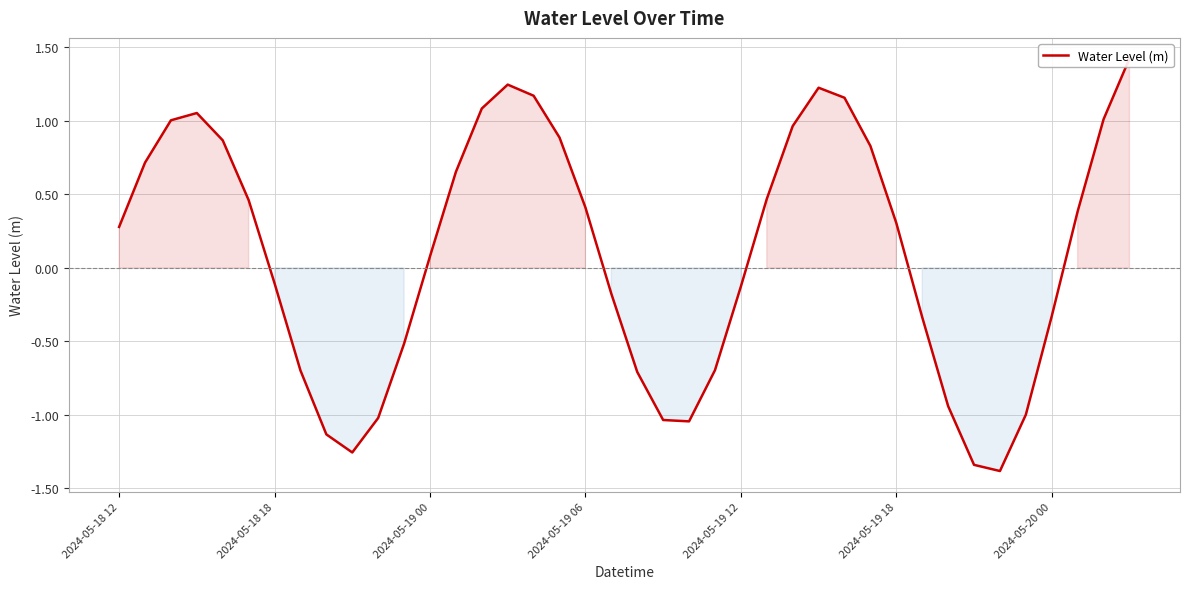

How many negative values are there?

18